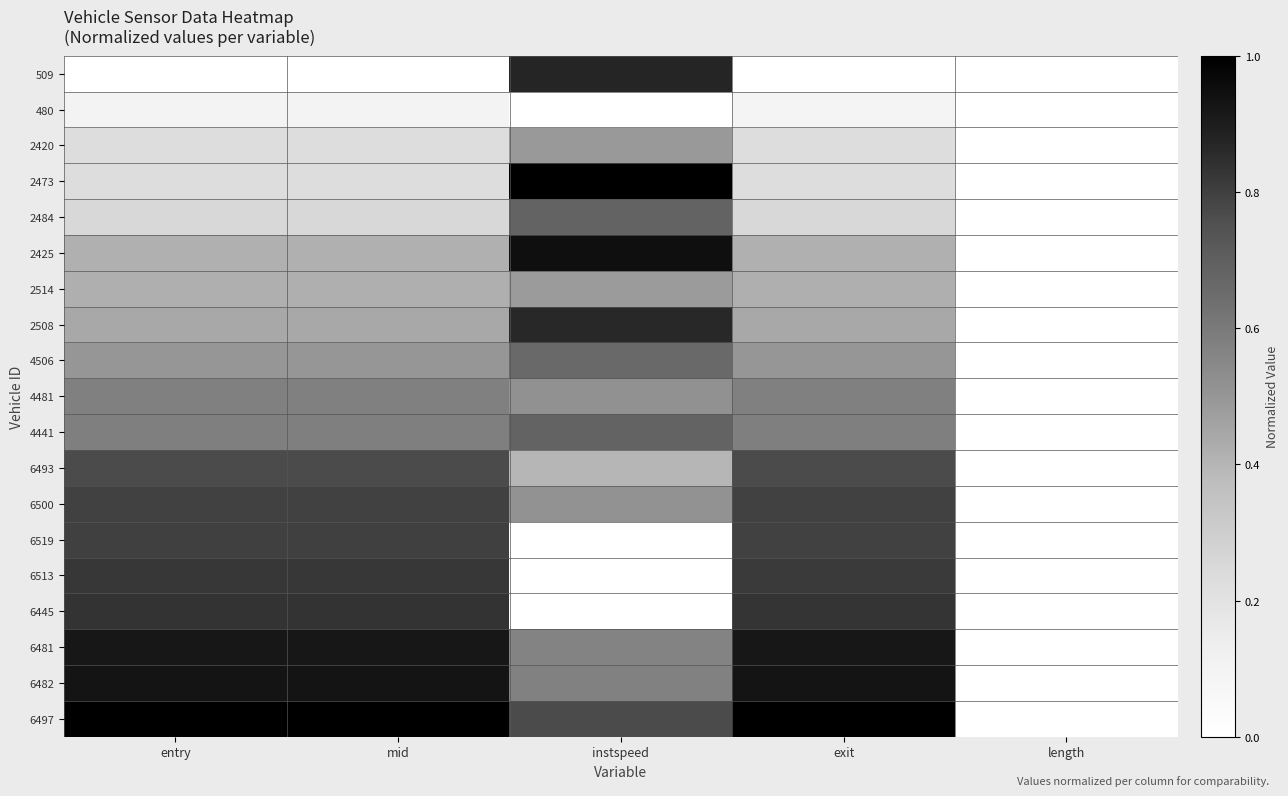

Reading left to right, transcribe all the data shown in this chart.

509: entry=0.0	mid=0.0	instspeed=0.9	exit=0.0	length=0.0
480: entry=0.1	mid=0.1	instspeed=0.0	exit=0.1	length=0.0
2420: entry=0.2	mid=0.2	instspeed=0.5	exit=0.2	length=0.0
2473: entry=0.2	mid=0.2	instspeed=1.0	exit=0.2	length=0.0
2484: entry=0.3	mid=0.3	instspeed=0.7	exit=0.3	length=0.0
2425: entry=0.4	mid=0.4	instspeed=0.9	exit=0.4	length=0.0
2514: entry=0.4	mid=0.4	instspeed=0.5	exit=0.4	length=0.0
2508: entry=0.4	mid=0.4	instspeed=0.9	exit=0.4	length=0.0
4506: entry=0.5	mid=0.5	instspeed=0.7	exit=0.5	length=0.0
4481: entry=0.6	mid=0.6	instspeed=0.5	exit=0.6	length=0.0
4441: entry=0.6	mid=0.6	instspeed=0.7	exit=0.6	length=0.0
6493: entry=0.8	mid=0.8	instspeed=0.4	exit=0.8	length=0.0
6500: entry=0.8	mid=0.8	instspeed=0.5	exit=0.8	length=0.0
6519: entry=0.8	mid=0.8	instspeed=0.0	exit=0.8	length=0.0
6513: entry=0.8	mid=0.8	instspeed=0.0	exit=0.8	length=0.0
6445: entry=0.8	mid=0.8	instspeed=0.0	exit=0.8	length=0.0
6481: entry=0.9	mid=0.9	instspeed=0.6	exit=0.9	length=0.0
6482: entry=0.9	mid=0.9	instspeed=0.6	exit=0.9	length=0.0
6497: entry=1.0	mid=1.0	instspeed=0.8	exit=1.0	length=0.0